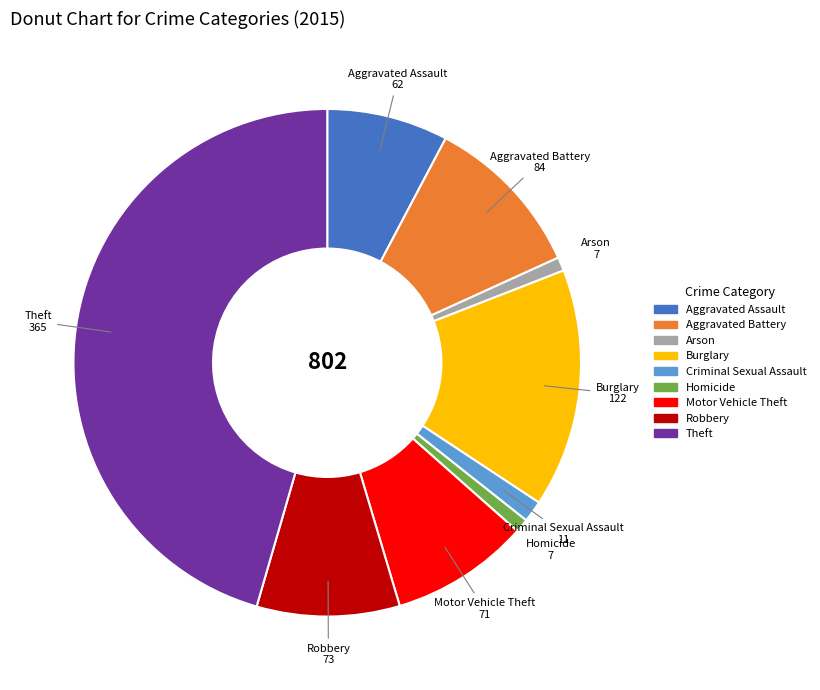

Do Arson and Homicide together represent more than half of the pie?

No